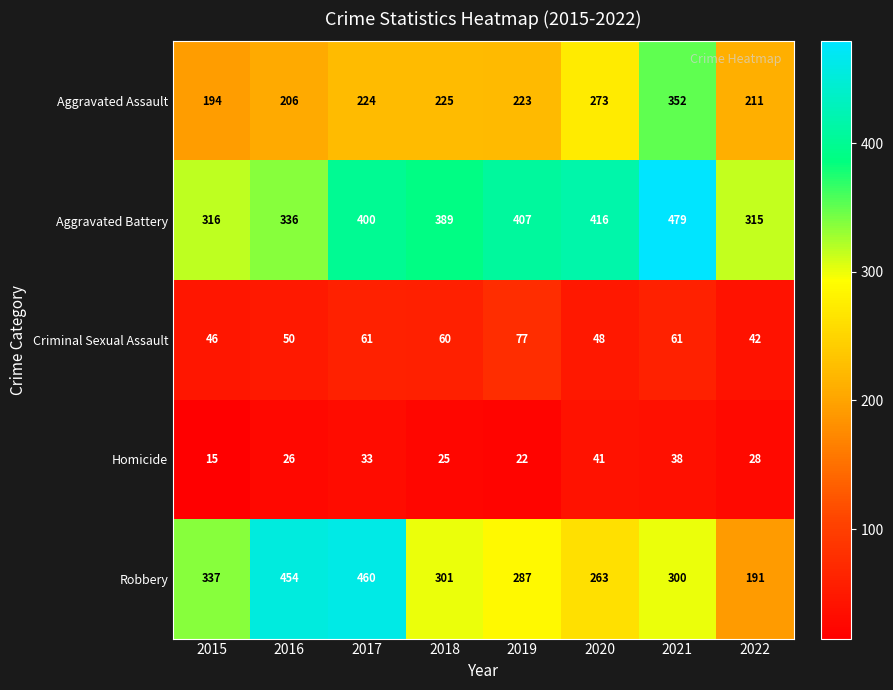

What is the difference between the maximum and second lowest values in the Homicide series?

19